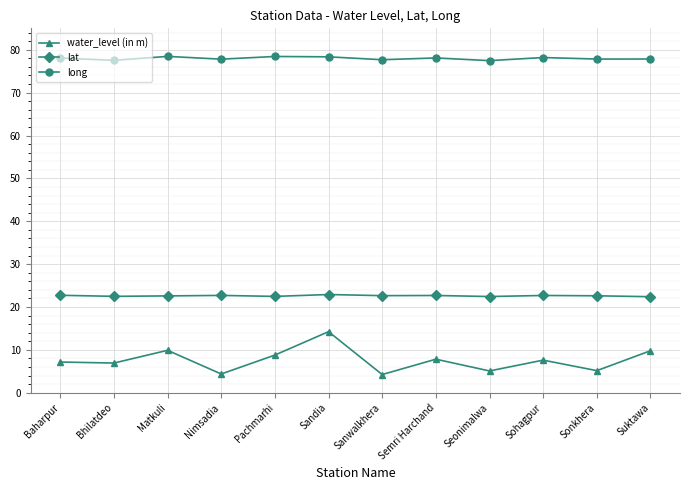

Between Baharpur and Matkuli, which series saw the biggest shift?

water_level (in m)